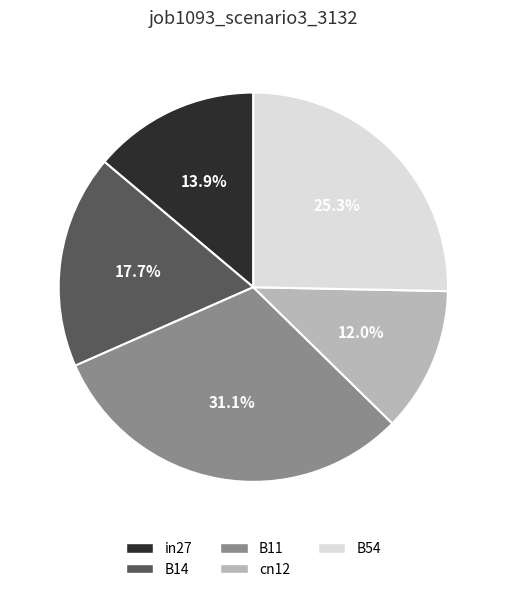

What is the total percentage of B14 and B11?

48.8%